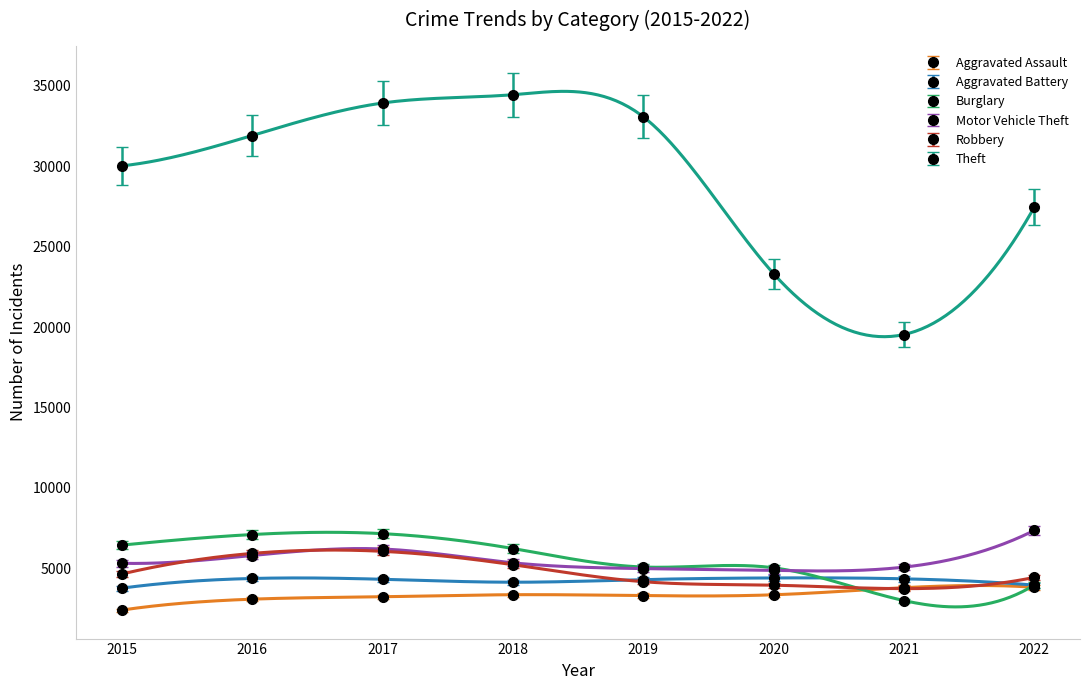

Reading right to left, what are all the values shown in this chart?

Aggravated Assault: 2022=3669.1	2021=3644.2	2020=3219.8	2019=3170.9	2018=3224.6	2017=3102.7	2016=2958.7	2015=2306.9
Aggravated Battery: 2022=3957.0	2021=4347.0	2020=4401.0	2019=4298.0	2018=4135.0	2017=4318.0	2016=4368.0	2015=3766.0
Burglary: 2022=3960.0	2021=2994.0	2020=5031.0	2019=5080.0	2018=6231.0	2017=7155.0	2016=7100.0	2015=6442.0
Motor Vehicle Theft: 2022=7357.0	2021=5074.0	2020=4866.0	2019=4982.0	2018=5341.0	2017=6200.0	2016=5796.0	2015=5311.0
Robbery: 2022=4436.0	2021=3737.0	2020=3950.0	2019=4168.0	2018=5224.0	2017=6055.0	2016=5926.0	2015=4646.0
Theft: 2022=27458.0	2021=19534.0	2020=23314.0	2019=33071.0	2018=34441.0	2017=33924.0	2016=31905.0	2015=30017.0